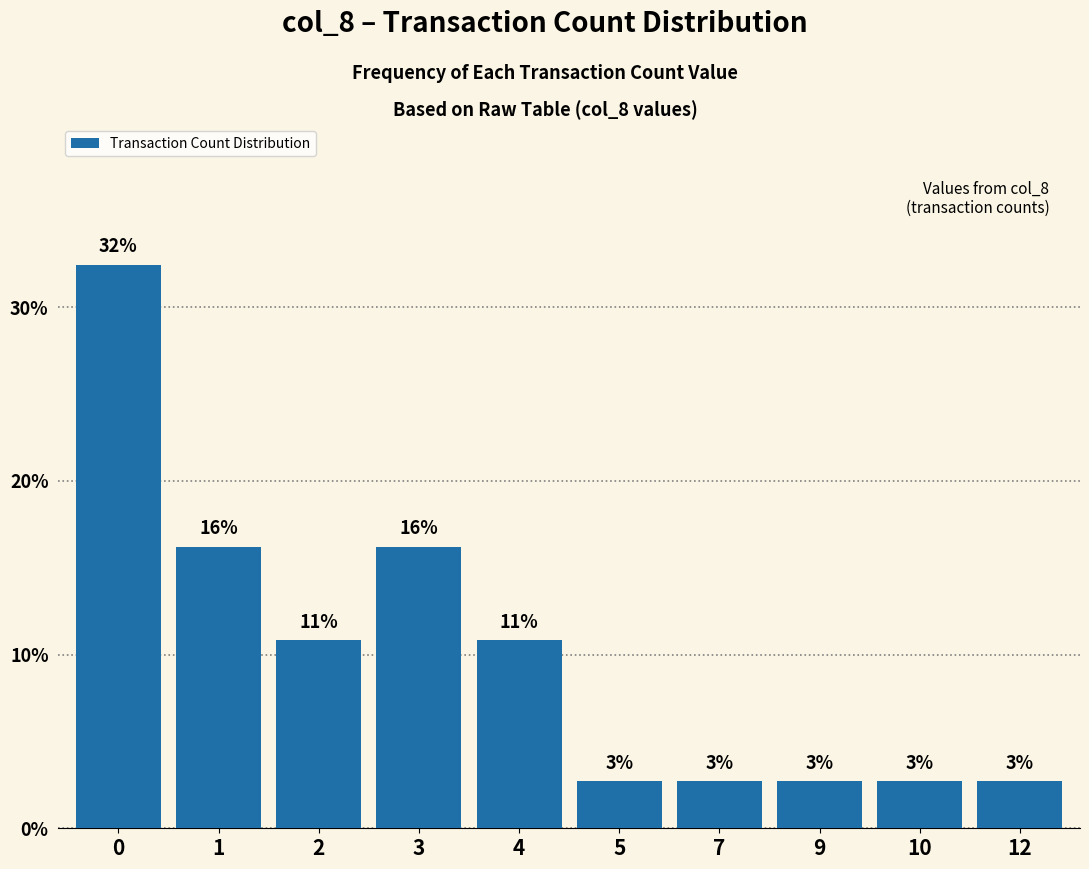

Reading left to right, what are all the values shown in this chart?

32.4	16.2	10.8	16.2	10.8	2.7	2.7	2.7	2.7	2.7